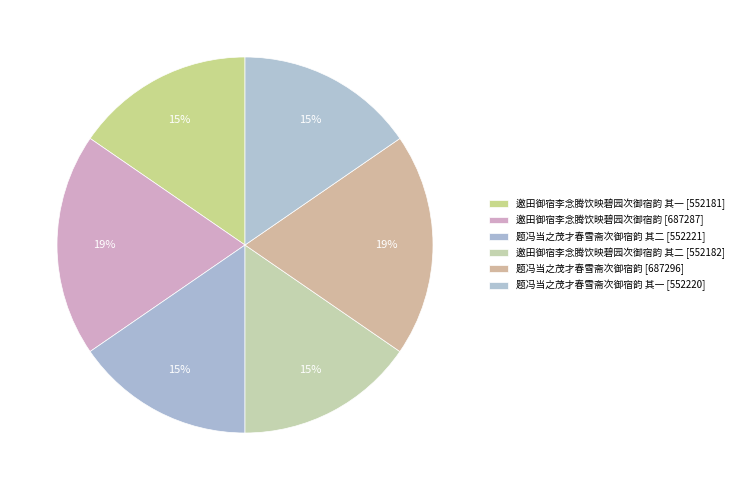

Count the number of slices in the pie.

6